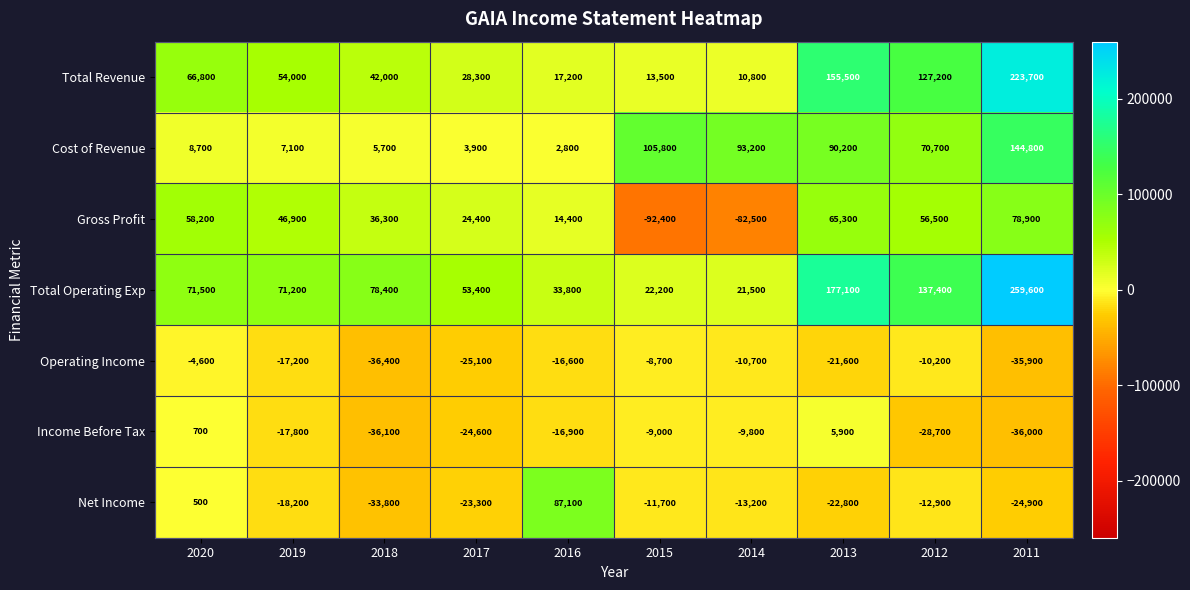

What is the spread (max minus min) of values at 2015?

198200